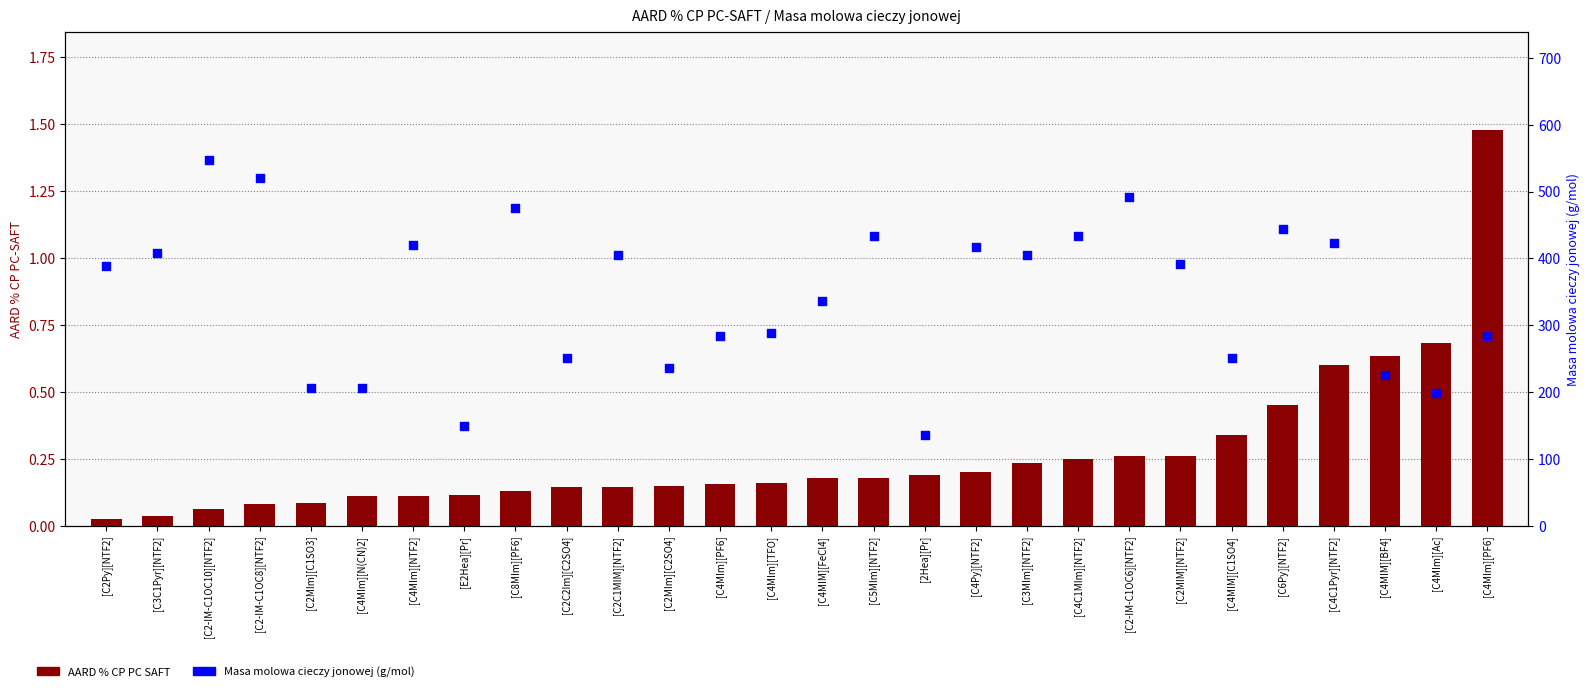

What are all the series names shown in the legend?

AARD % CP PC SAFT, Masa molowa cieczy jonowej (g/mol)